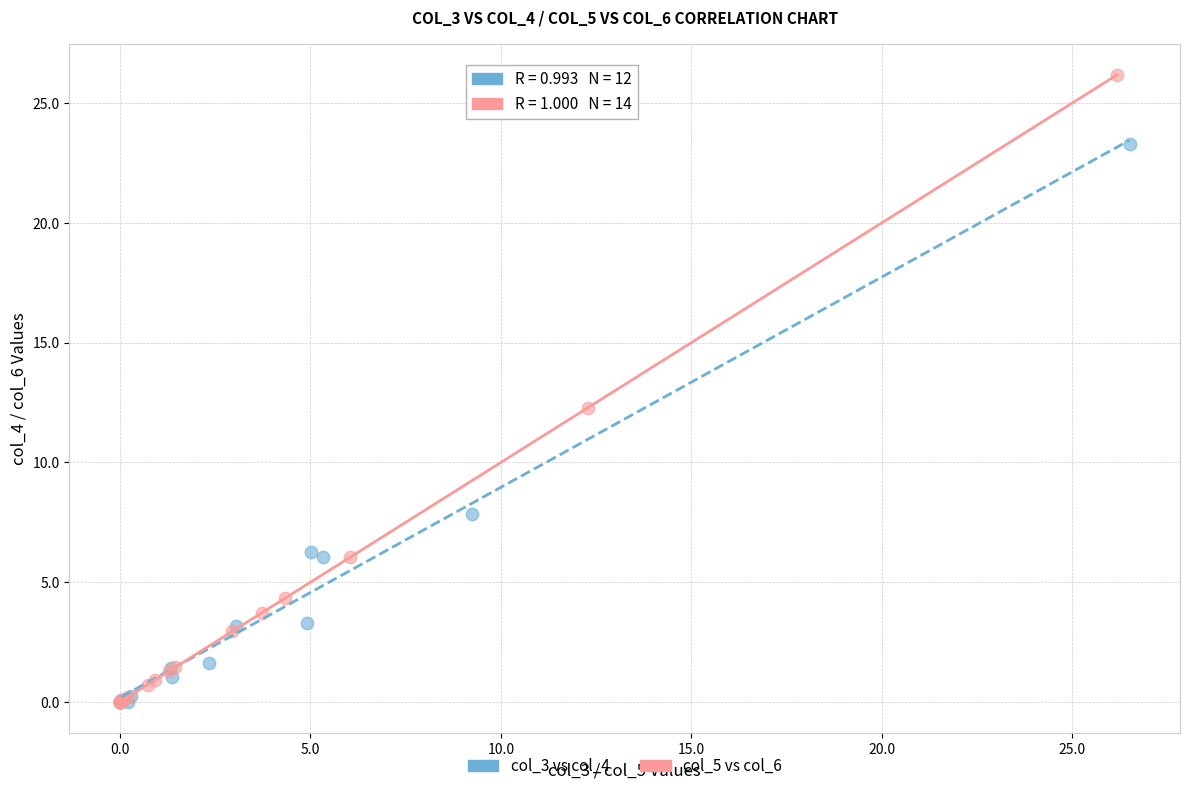

Which series reaches the maximum Y coordinate?

col_5 vs col_6